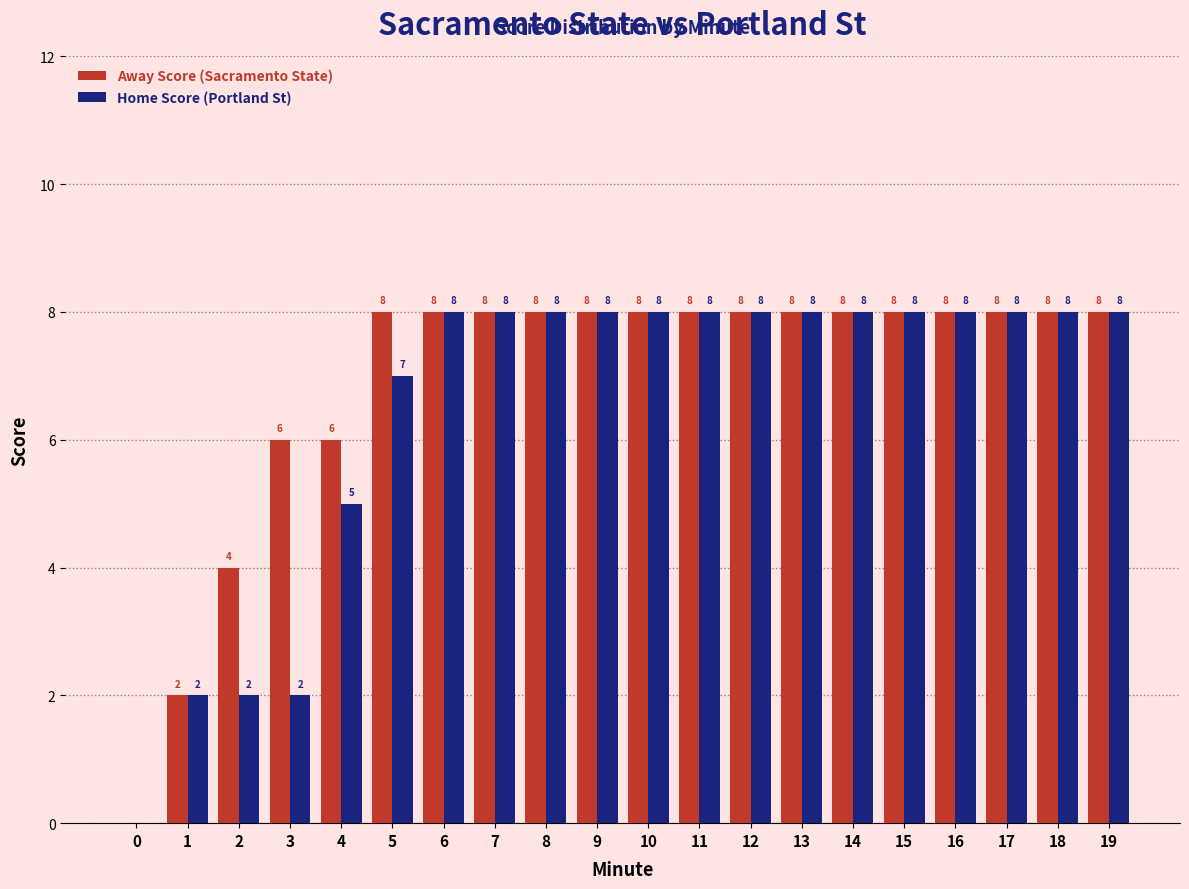

Which series has the largest total across all categories?

Away Score (Sacramento State)